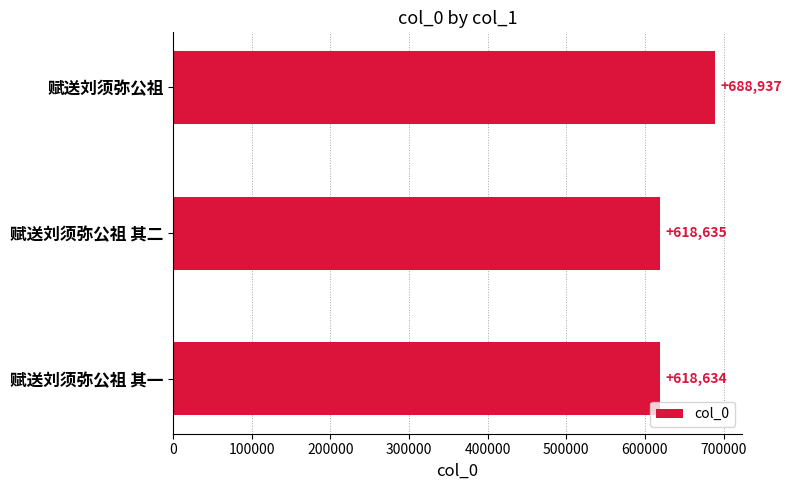

What is the label of the 1st bar from the bottom?

赋送刘须弥公祖 其一